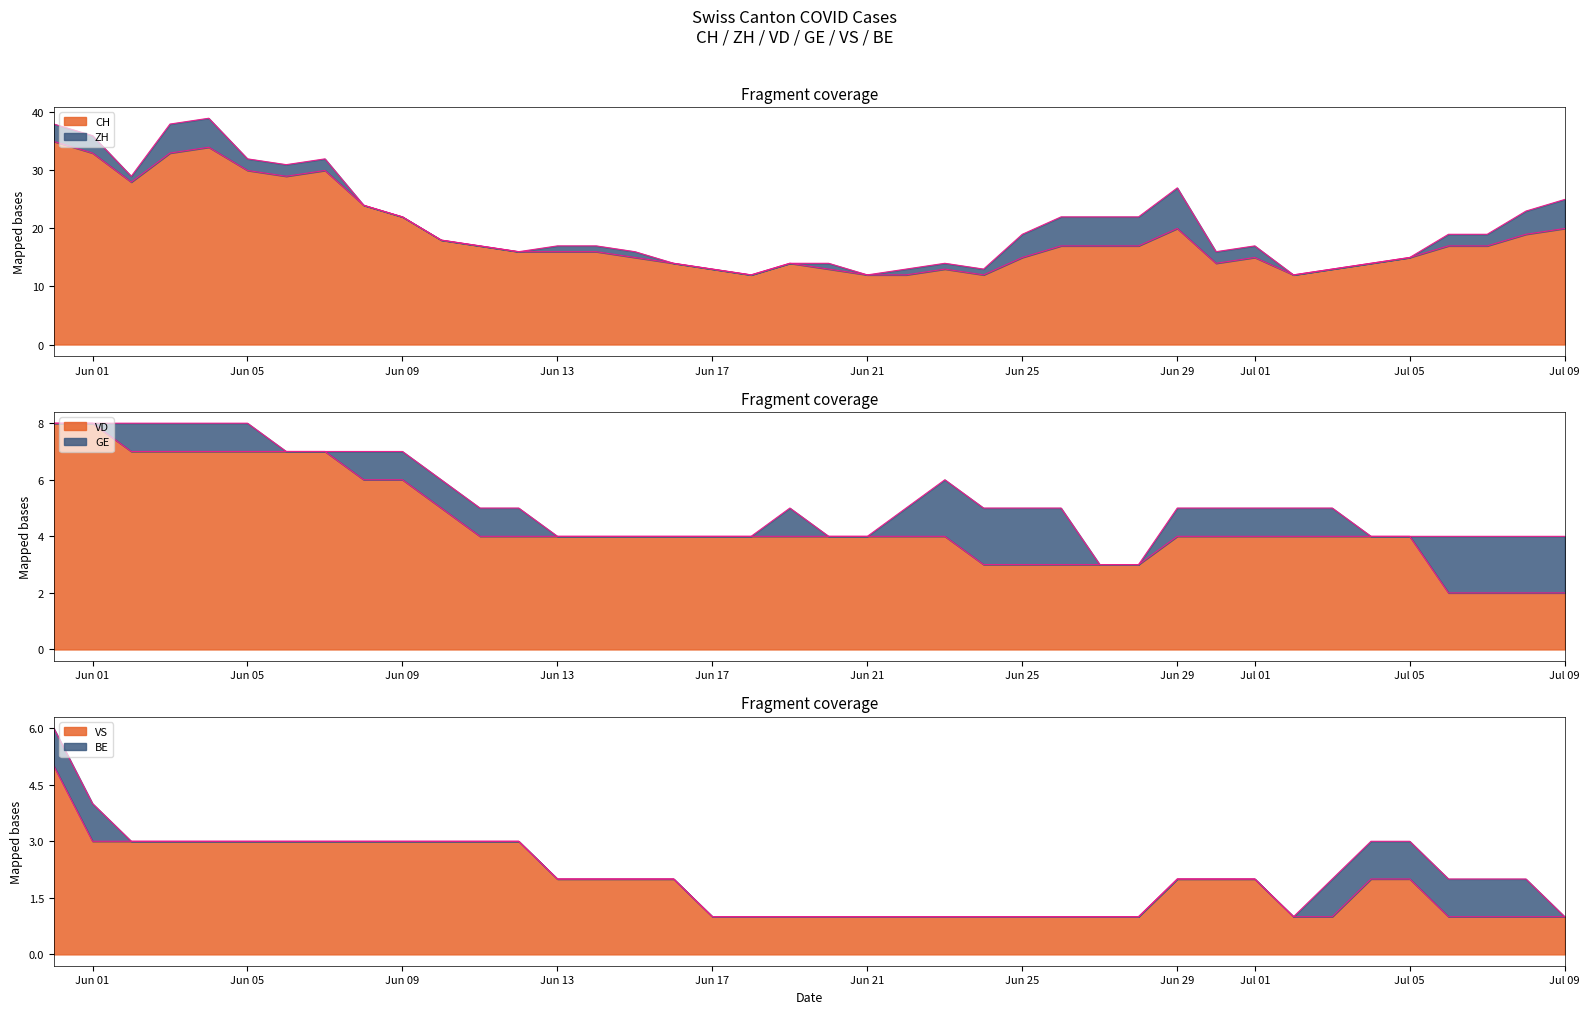

Rank the categories by CH value from lowest to highest.

2020-06-18, 2020-06-21, 2020-06-22, 2020-06-24, 2020-07-02, 2020-06-17, 2020-06-20, 2020-06-23, 2020-07-03, 2020-06-16, 2020-06-19, 2020-06-30, 2020-07-04, 2020-06-15, 2020-06-25, 2020-07-01, 2020-07-05, 2020-06-12, 2020-06-13, 2020-06-14, 2020-06-11, 2020-06-26, 2020-06-27, 2020-06-28, 2020-07-06, 2020-07-07, 2020-06-10, 2020-07-08, 2020-06-29, 2020-07-09, 2020-06-09, 2020-06-08, 2020-06-02, 2020-06-06, 2020-06-05, 2020-06-07, 2020-06-01, 2020-06-03, 2020-06-04, 2020-05-31